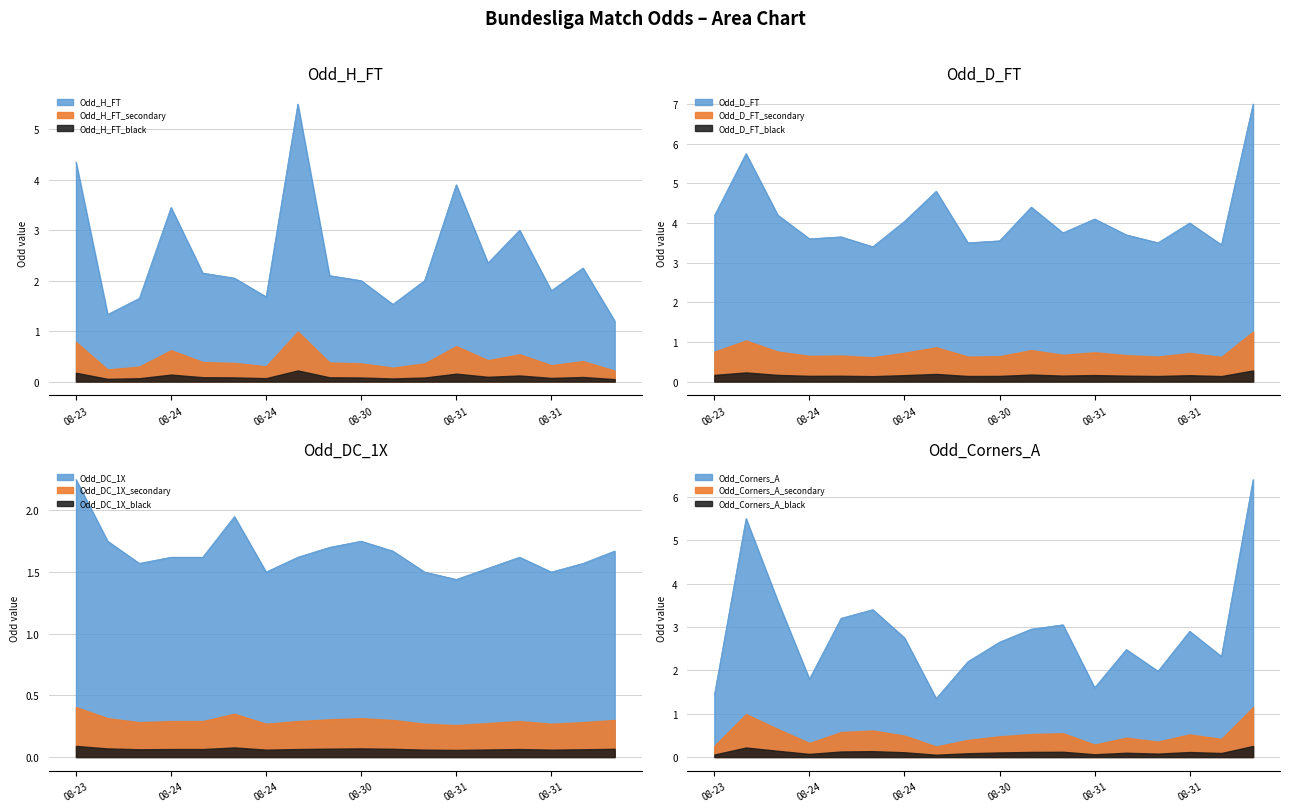

How many times do Odd_H_FT and Odd_Corners_A cross each other?

9